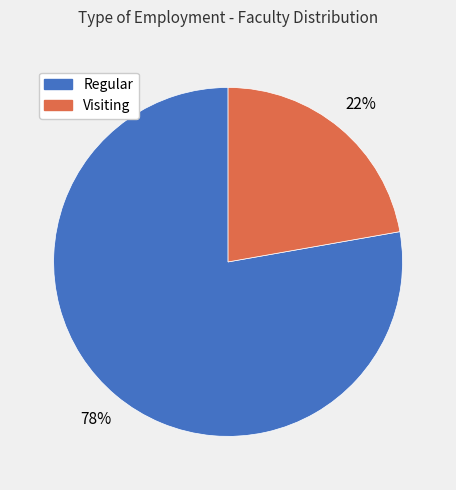

Do Regular and Visiting together represent more than half of the pie?

Yes